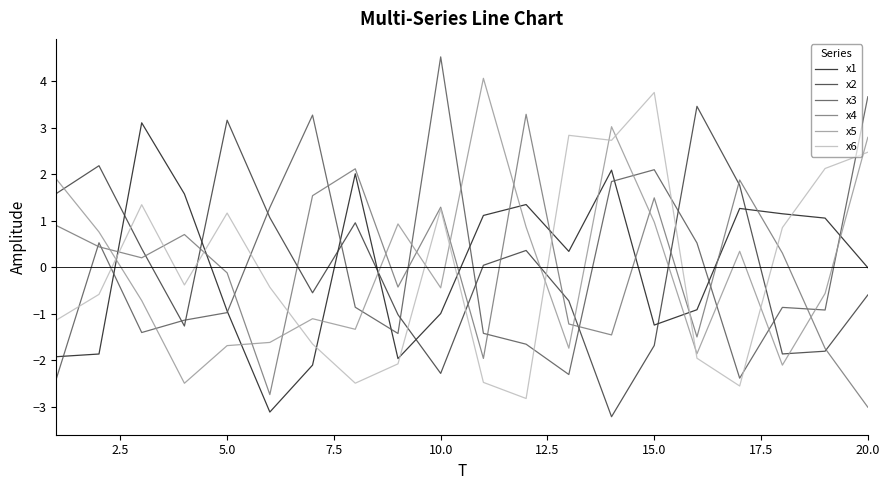

What is the minimum value shown in the chart?

-3.2